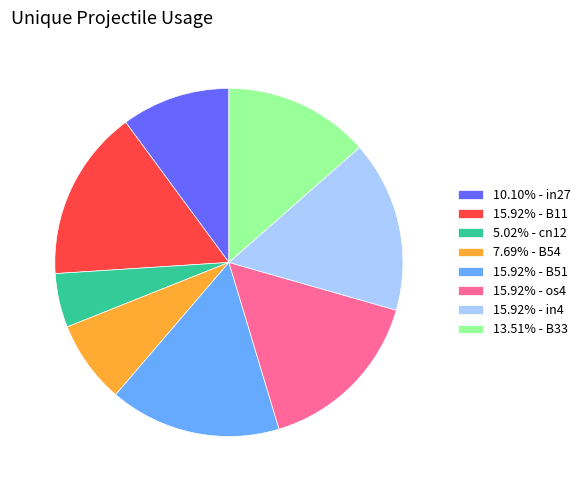

Is there a majority slice in this chart?

No